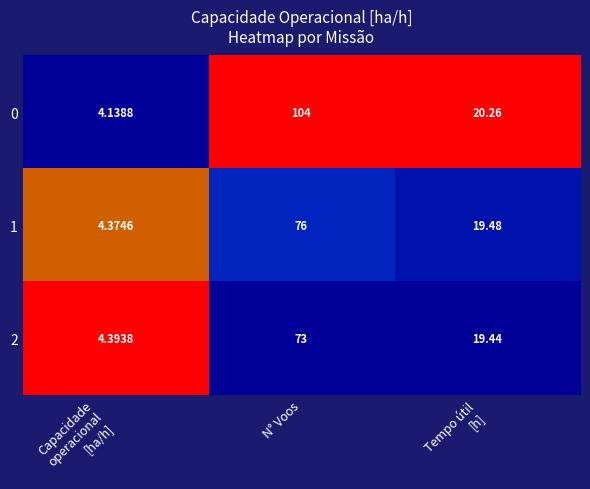

At which label does 2 first exceed 19?

N° Voos